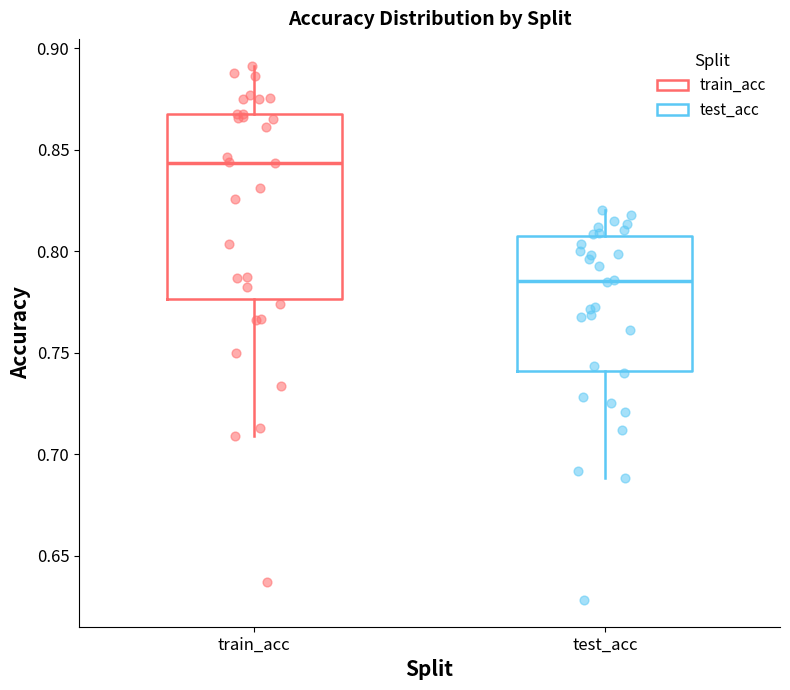

Reading left to right, transcribe this box plot: for each box, give where its median line is, the range the box spans, and where its two whiskers end, as read against the y-axis. The values are not printed on the chart, so give them approximately, as read against the axis.

train_acc: median 0.845, box 0.775 to 0.870, whiskers 0.710 to 0.890
test_acc: median 0.785, box 0.740 to 0.805, whiskers 0.690 to 0.820